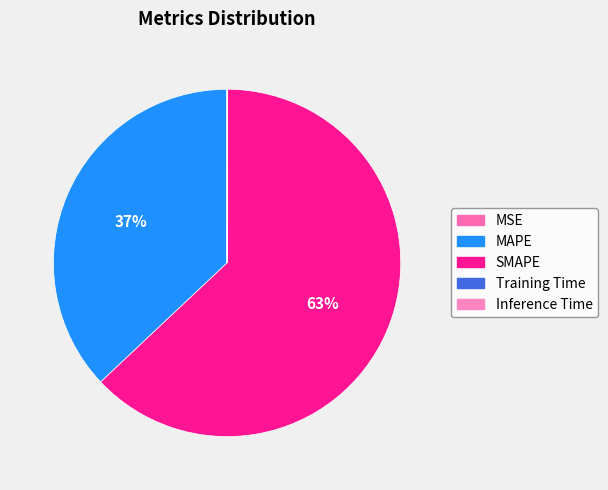

Which slice represents more than half of the pie?

SMAPE